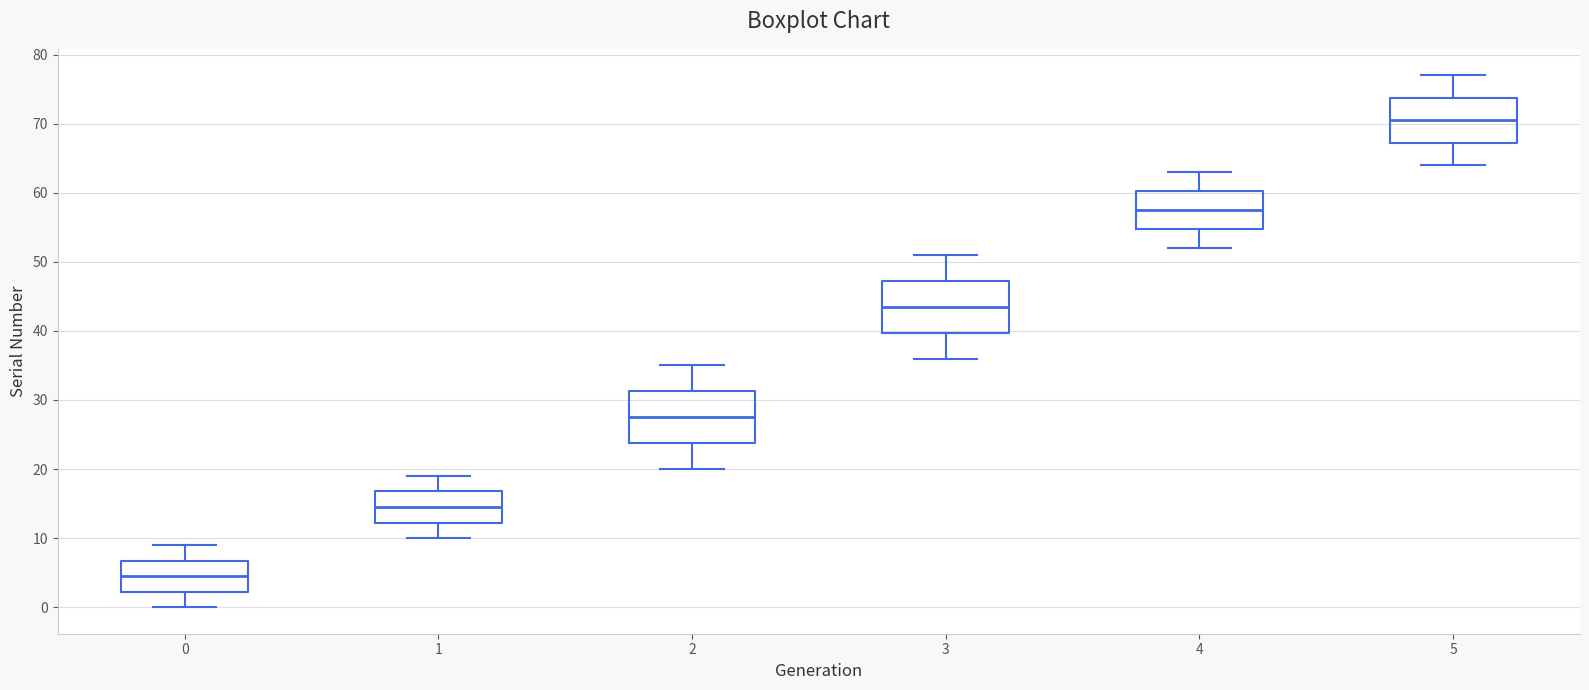

Reading left to right, transcribe this box plot: for each box, give where its median line is, the range the box spans, and where its two whiskers end, as read against the y-axis. The values are not printed on the chart, so give them approximately, as read against the axis.

0: median 5, box 2 to 7, whiskers 0 to 9
1: median 15, box 12 to 17, whiskers 10 to 19
2: median 28, box 24 to 31, whiskers 20 to 35
3: median 44, box 40 to 47, whiskers 36 to 51
4: median 58, box 55 to 60, whiskers 52 to 63
5: median 71, box 67 to 74, whiskers 64 to 77